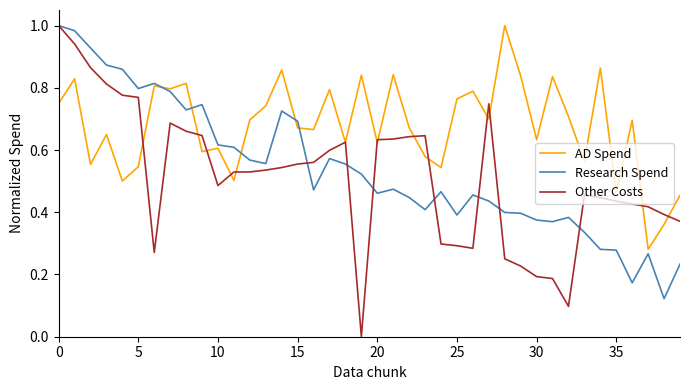

True or false: Research Spend has more than 1 interior local peaks.

True